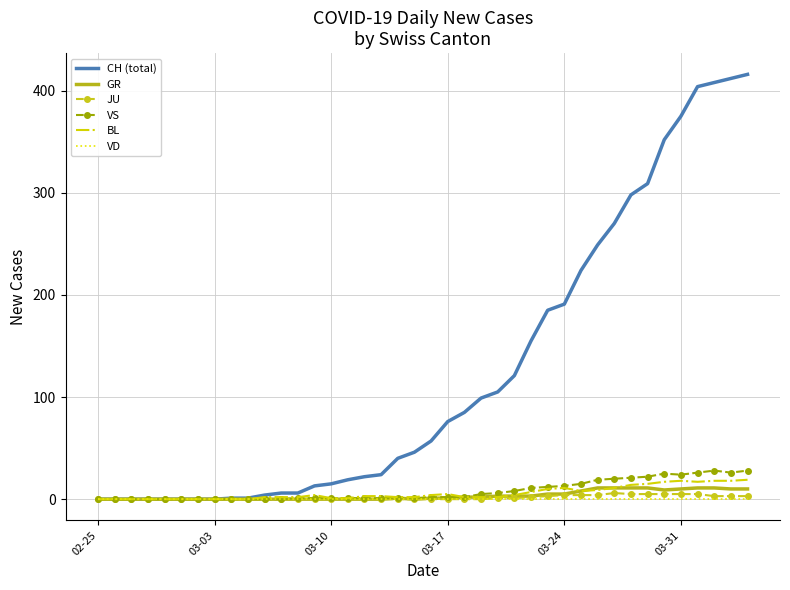

What is the greatest value displayed?

416